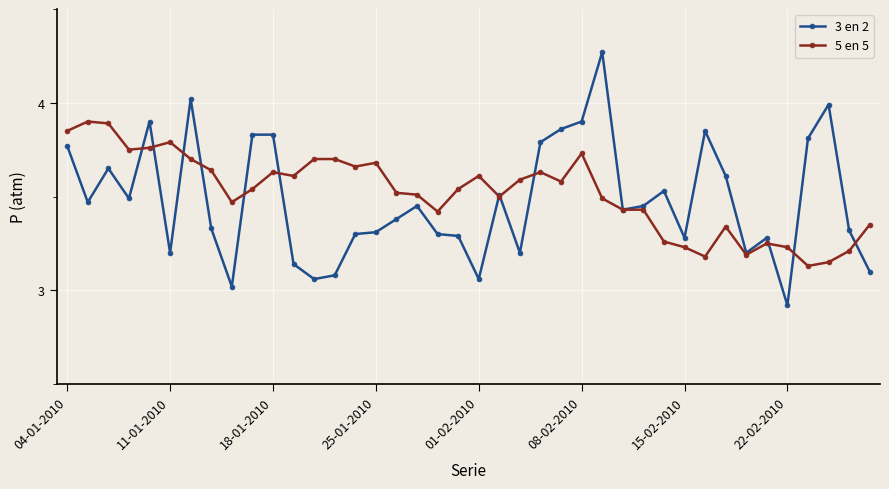

Rank the series by their maximum value, from highest to lowest.

3 en 2, 5 en 5